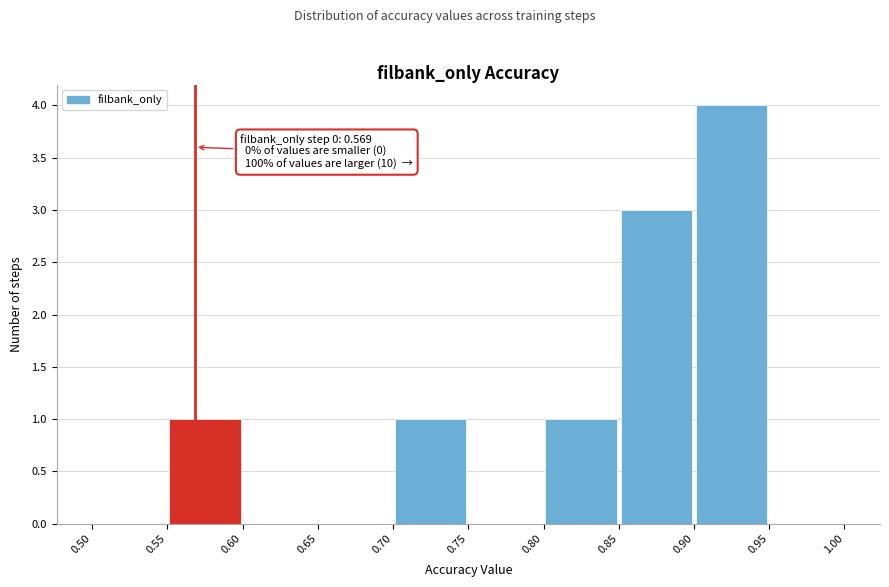

Which range on the x-axis has the tallest bar?

0.90 to 0.95